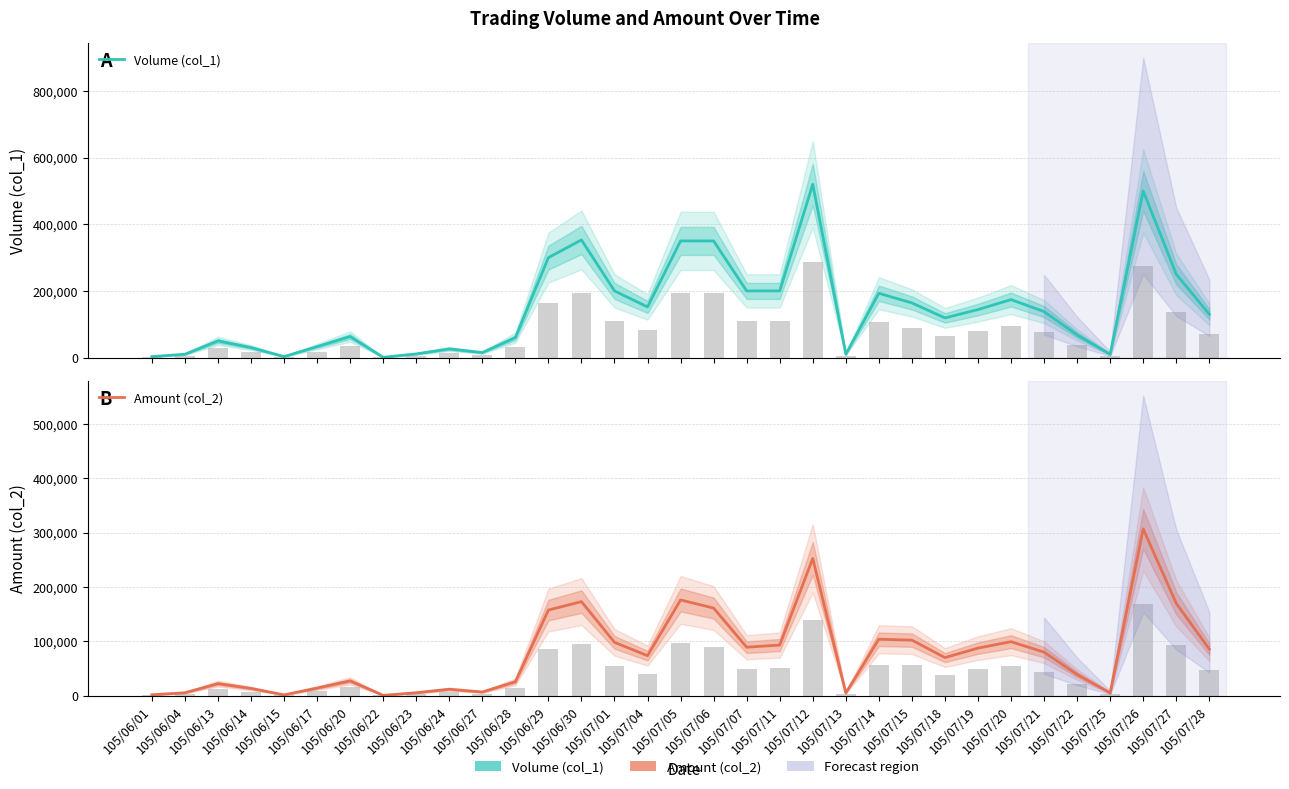

How many bars are there in each group?

2